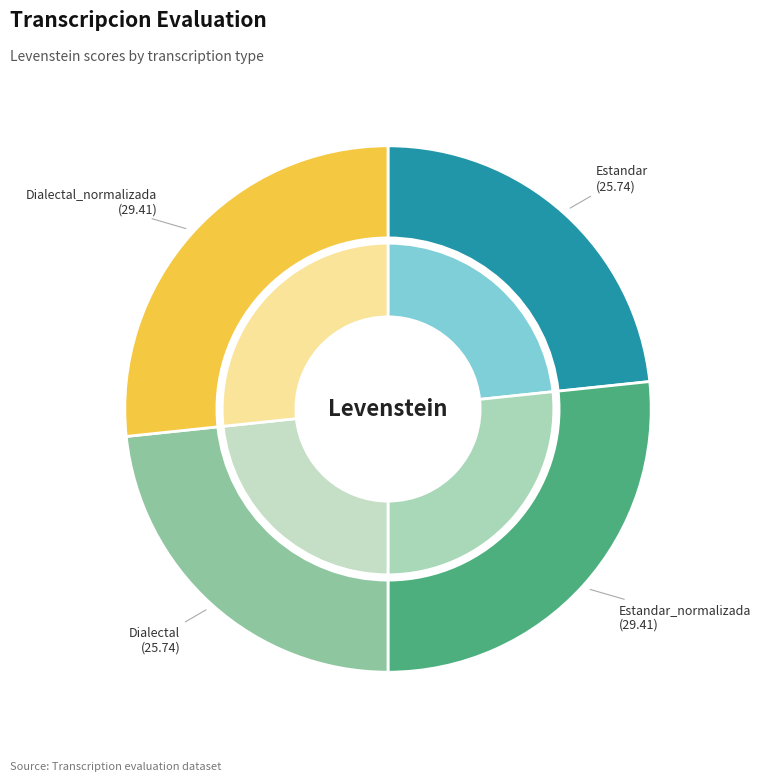

To the nearest percent, what is the average slice percentage?

25%